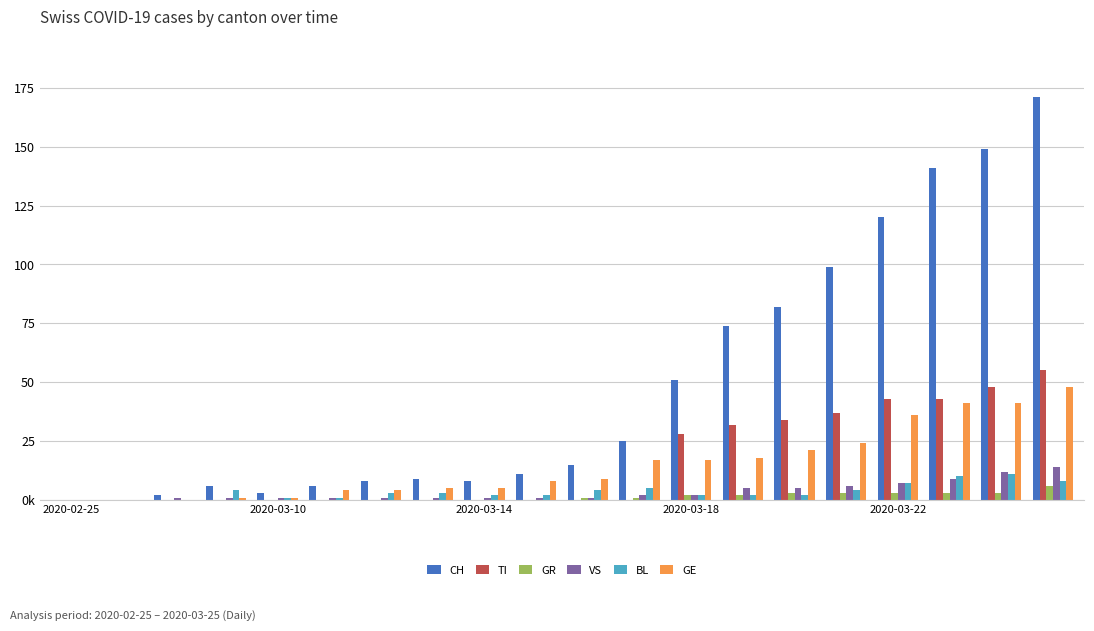

Which series has the largest range (max minus min)?

CH